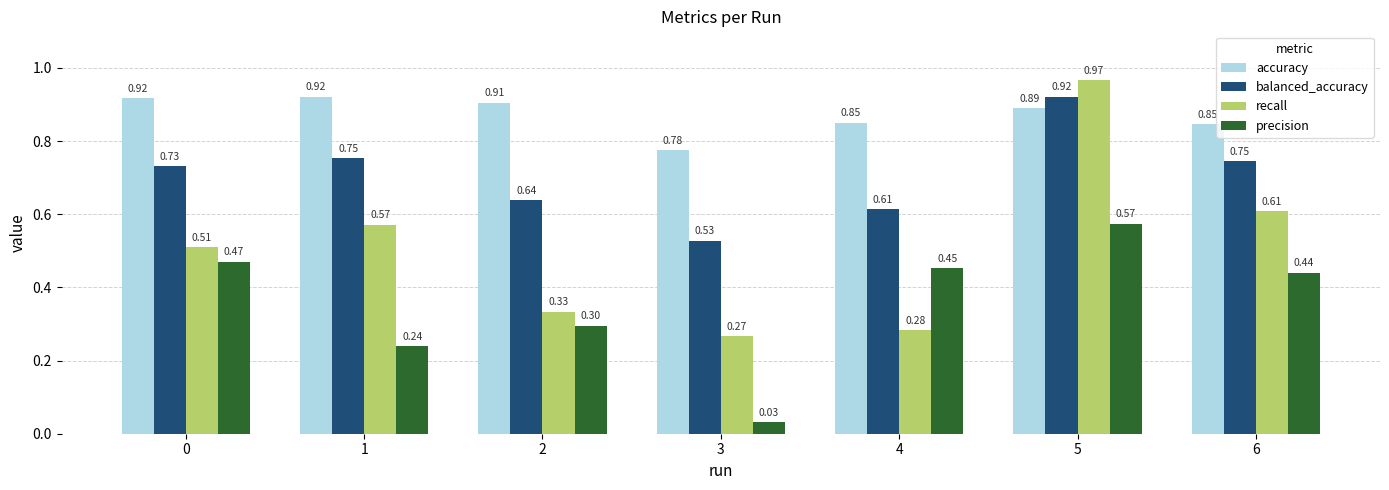

How many bars are there in each group?

4